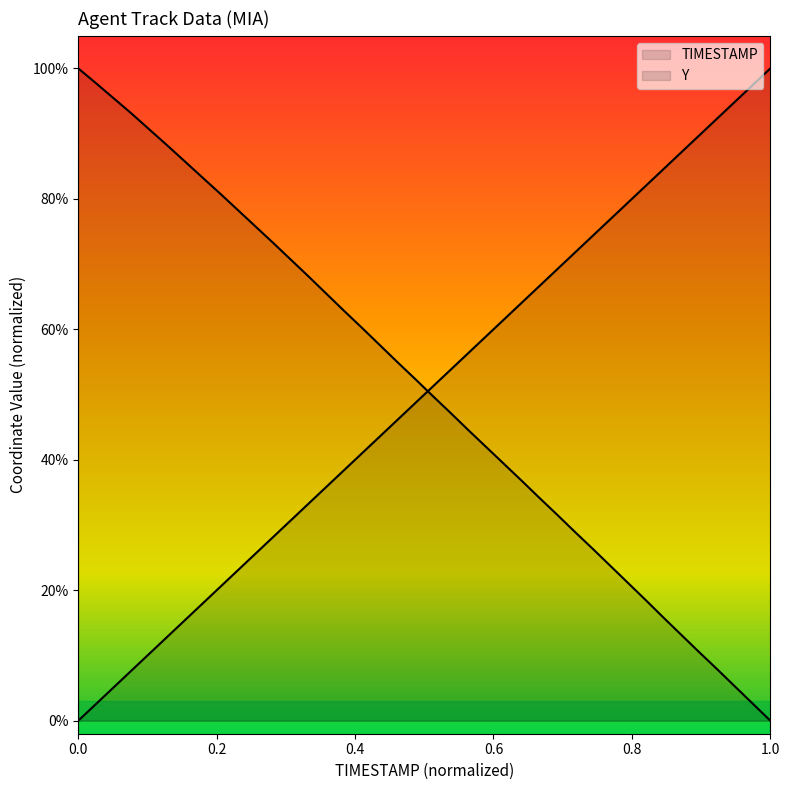

How many values in the TIMESTAMP series exceed 0?

39